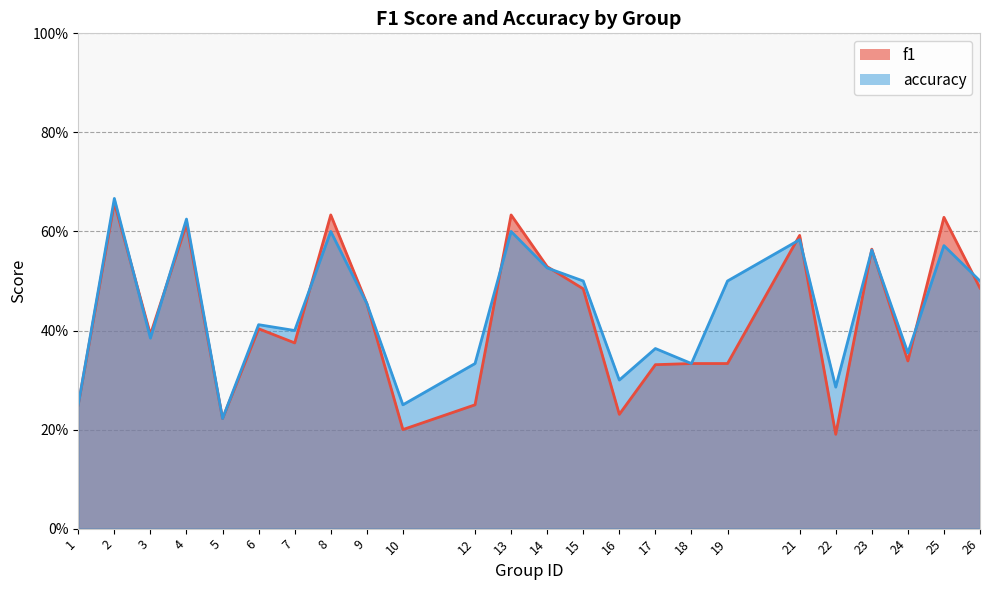

Reading right to left, extract all data points from this chart.

f1: 26=0.5	25=0.6	24=0.3	23=0.6	22=0.2	21=0.6	19=0.3	18=0.3	17=0.3	16=0.2	15=0.5	14=0.5	13=0.6	12=0.2	10=0.2	9=0.5	8=0.6	7=0.4	6=0.4	5=0.2	4=0.6	3=0.4	2=0.7	1=0.2
accuracy: 26=0.5	25=0.6	24=0.4	23=0.6	22=0.3	21=0.6	19=0.5	18=0.3	17=0.4	16=0.3	15=0.5	14=0.5	13=0.6	12=0.3	10=0.2	9=0.5	8=0.6	7=0.4	6=0.4	5=0.2	4=0.6	3=0.4	2=0.7	1=0.2